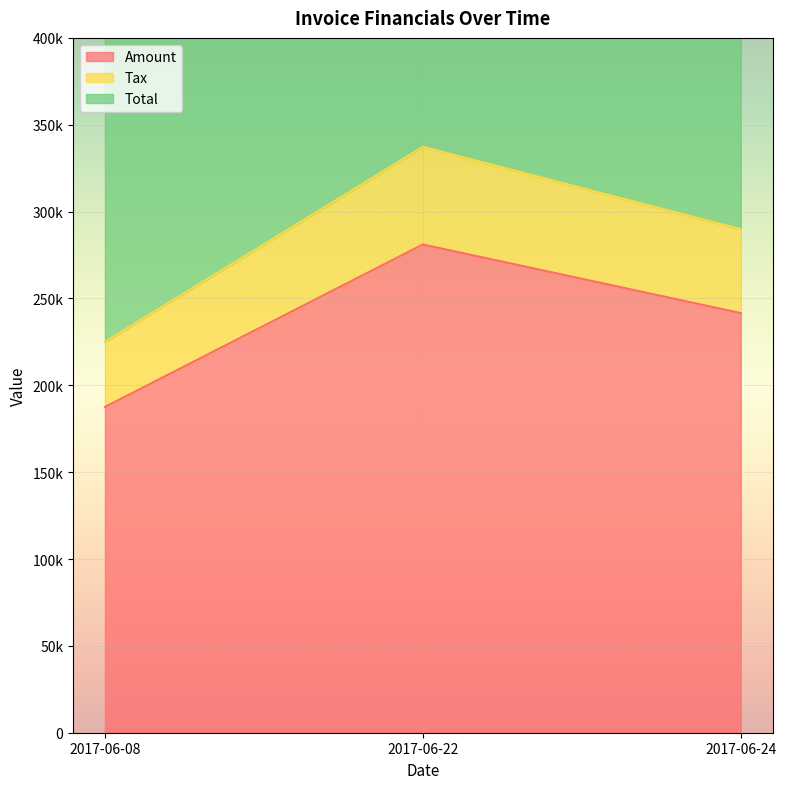

What is the value of the Total point at the 1st from the left?

450098.2